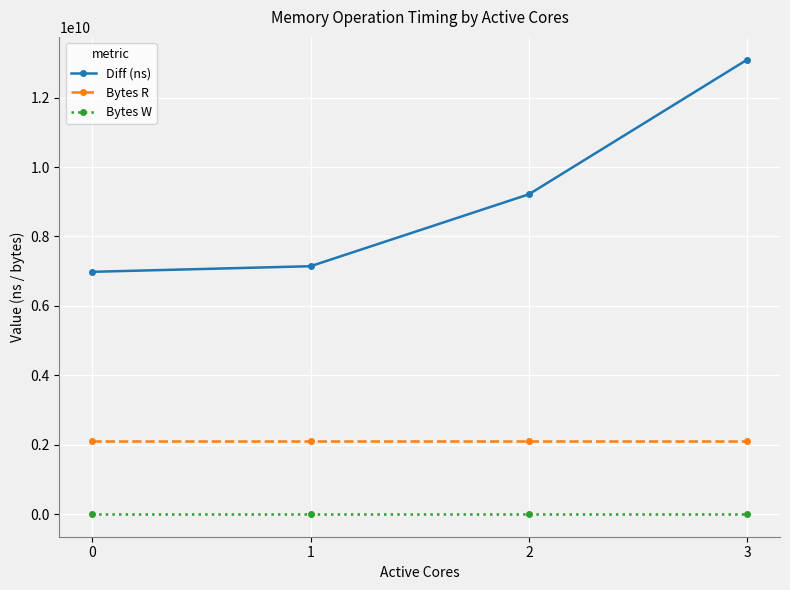

The Diff (ns) series shows 3948703126 at 0. True or false?

False